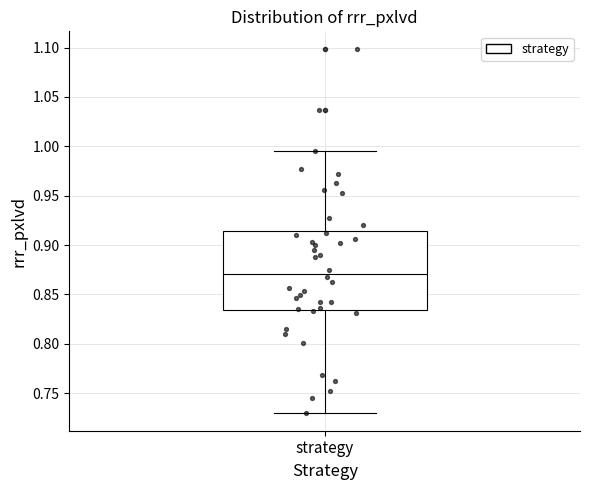

Where does the median line of the box for strategy sit on the y-axis? The values are not printed on the chart, so give them approximately, as read against the axis.

0.870